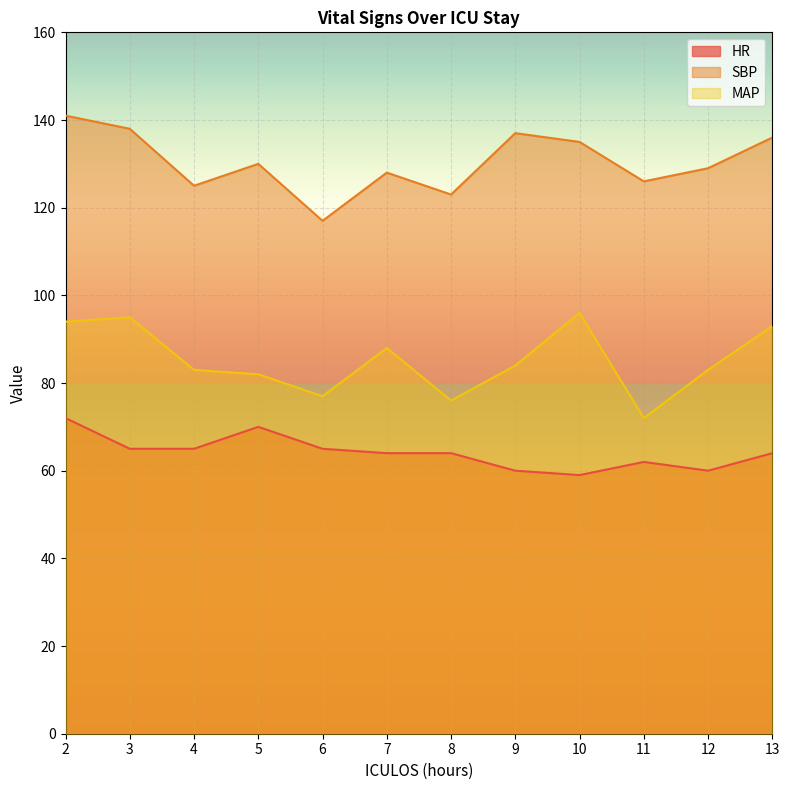

Reading left to right, extract all data points from this chart.

HR: 72	65	65	70	65	64	64	60	59	62	60	64
SBP: 141	138	125	130	117	128	123	137	135	126	129	136
MAP: 94	95	83	82	77	88	76	84	96	72	83	93